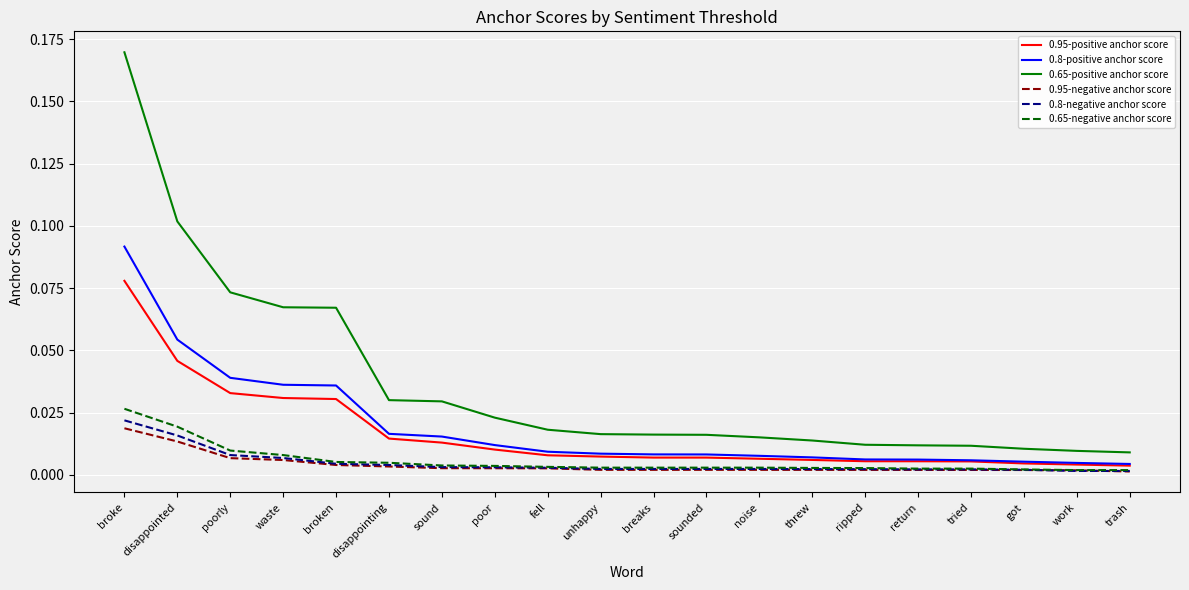

The value of 0.65-negative anchor score at disappointed is 0.0. True or false?

True